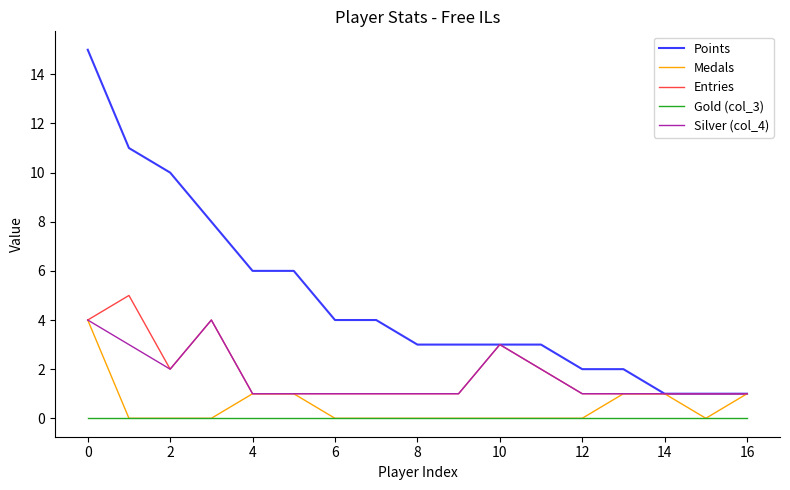

Which series has the widest spread of values?

Points